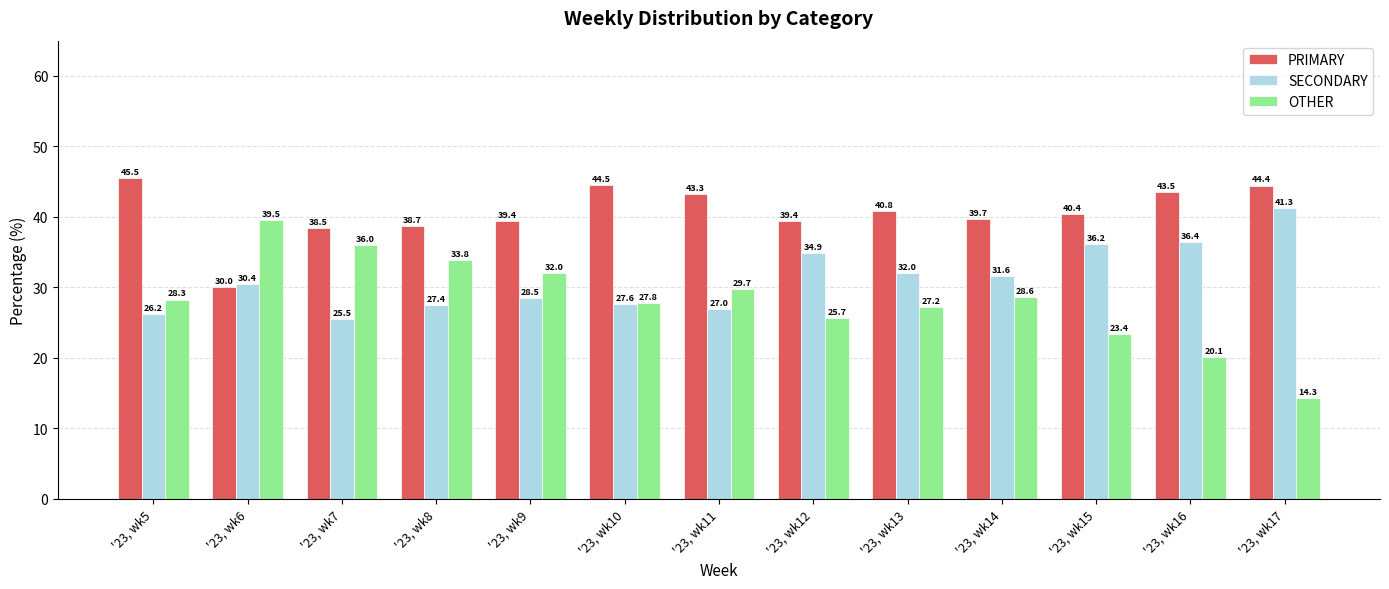

How many groups of bars are there?

13